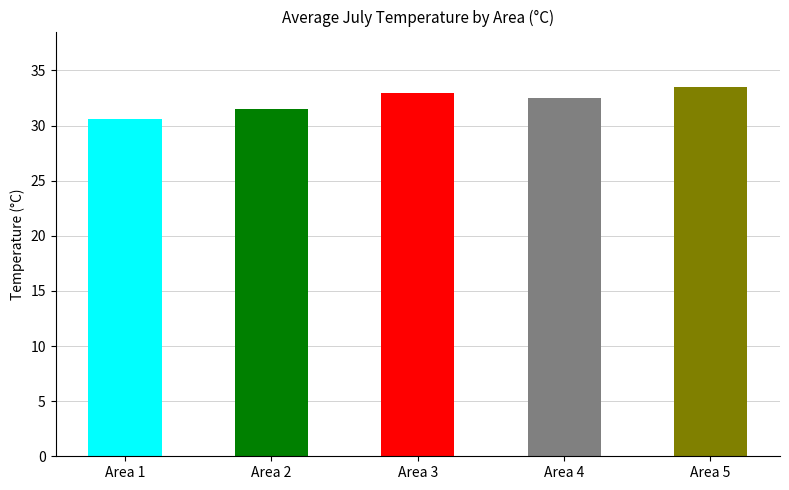

True or false: the data shows 30.6 at Area 1.

True